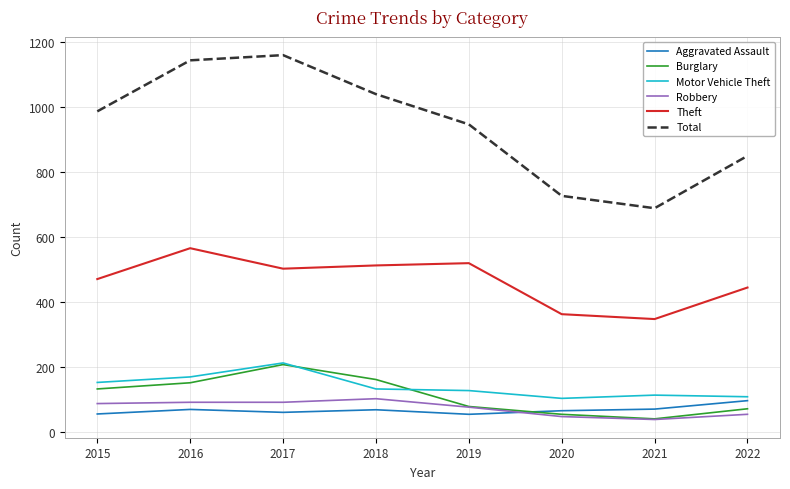

True or false: Robbery and Motor Vehicle Theft intersect in this chart.

False